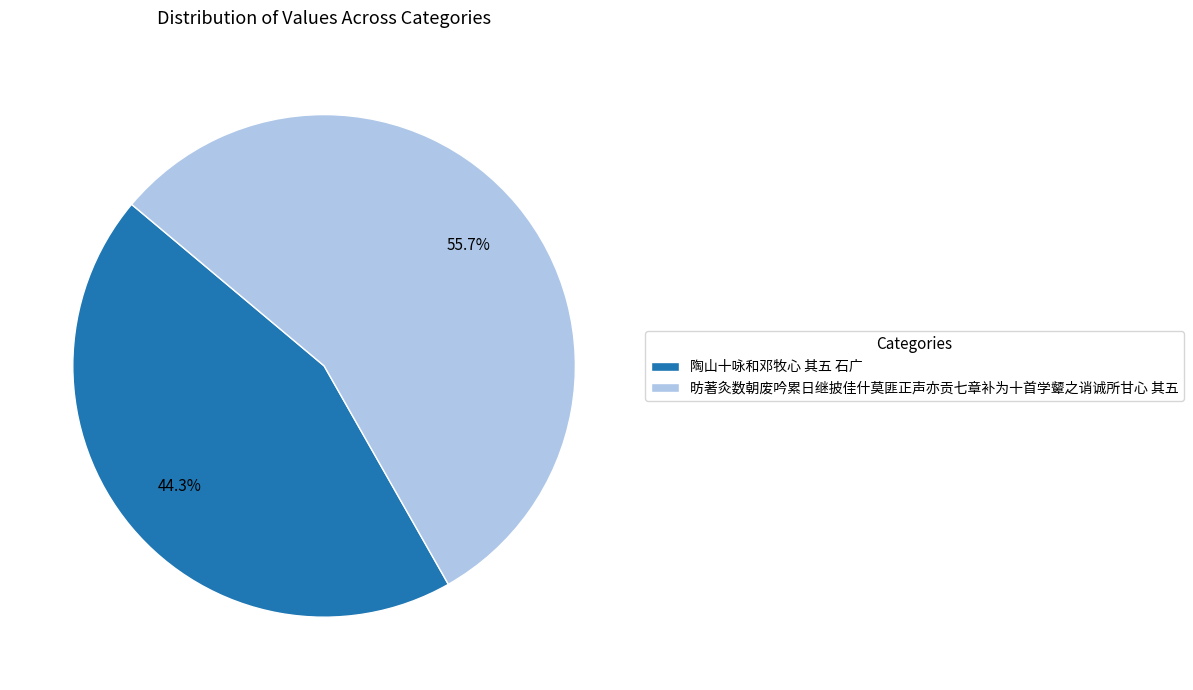

True or false: 陶山十咏和邓牧心 其五 石广 accounts for 31% of the total.

False